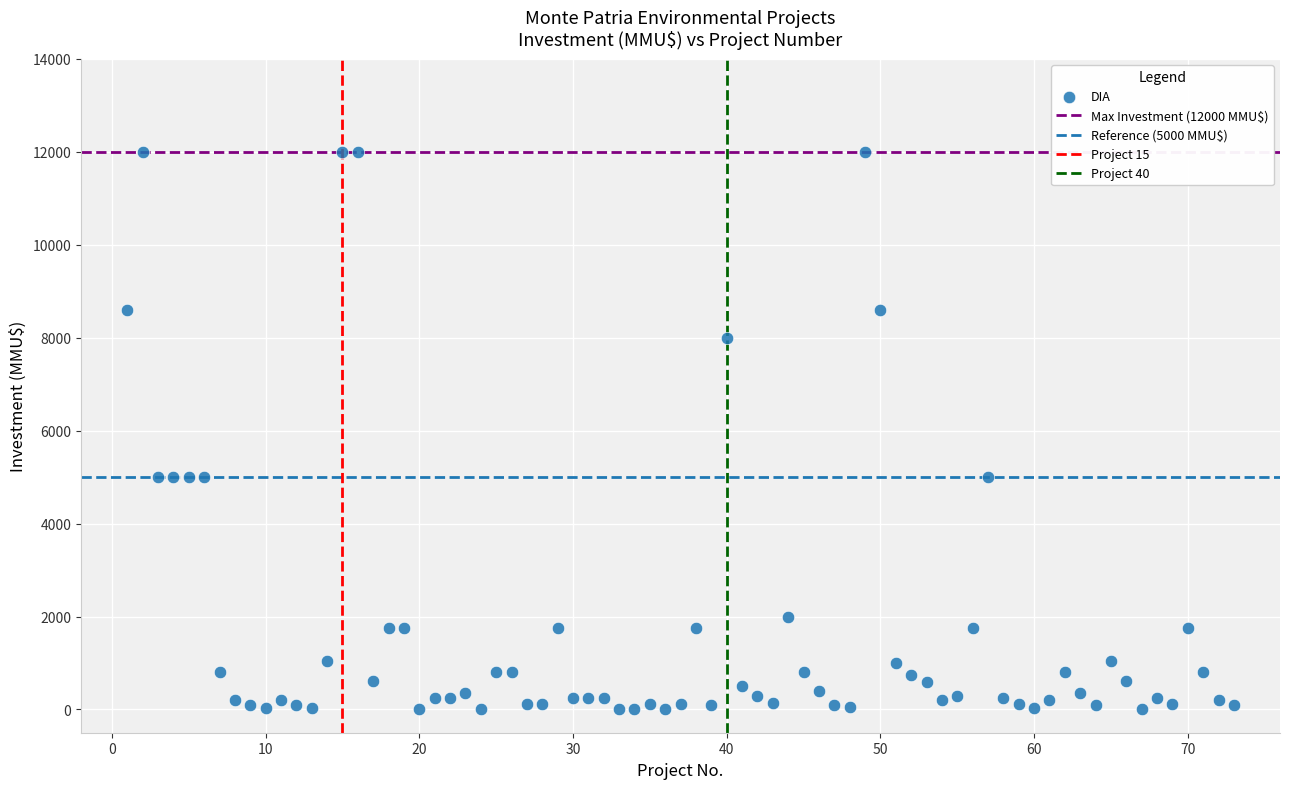

What is the range of Y values (max minus min)?

12000